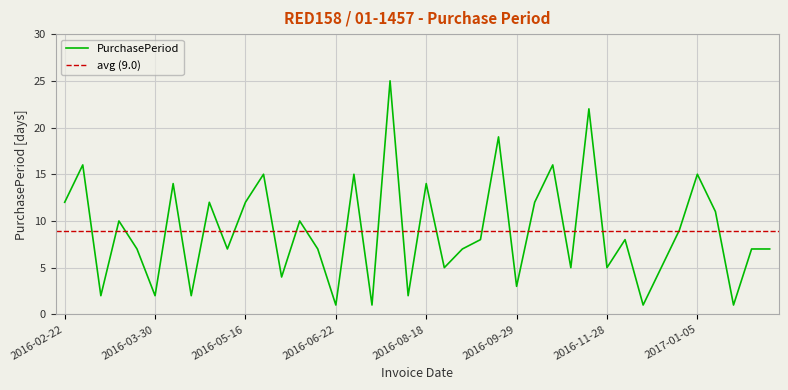

What is the value of the 19th point from the left?

25